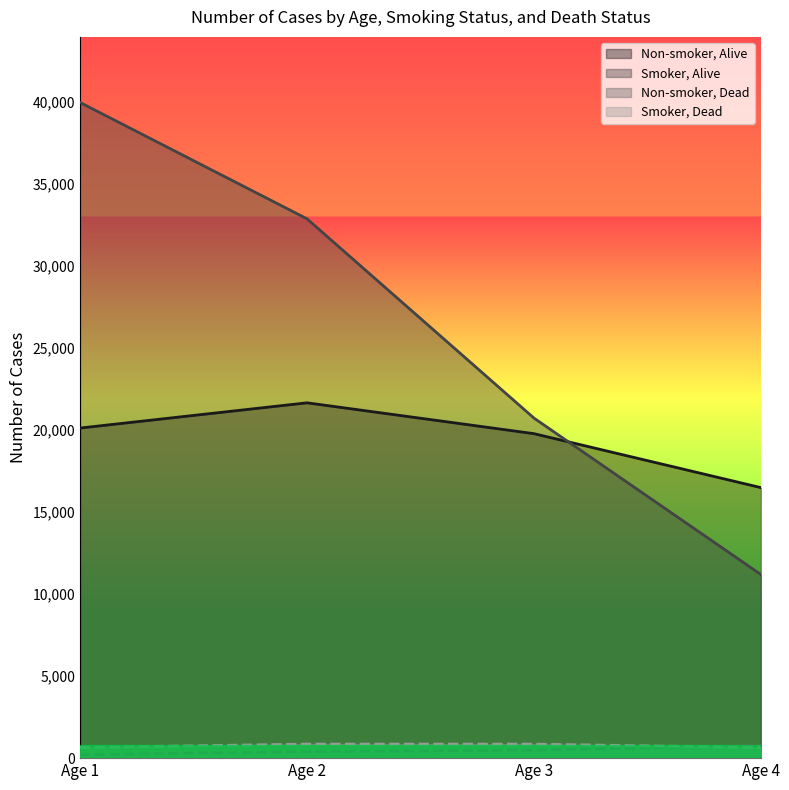

Reading left to right, what are all the values shown in this chart?

Non-smoker, Alive: 20132	21671	19790	16499
Smoker, Alive: 39990	32894	20739	11197
Non-smoker, Dead: 204	394	488	766
Smoker, Dead: 647	857	855	643